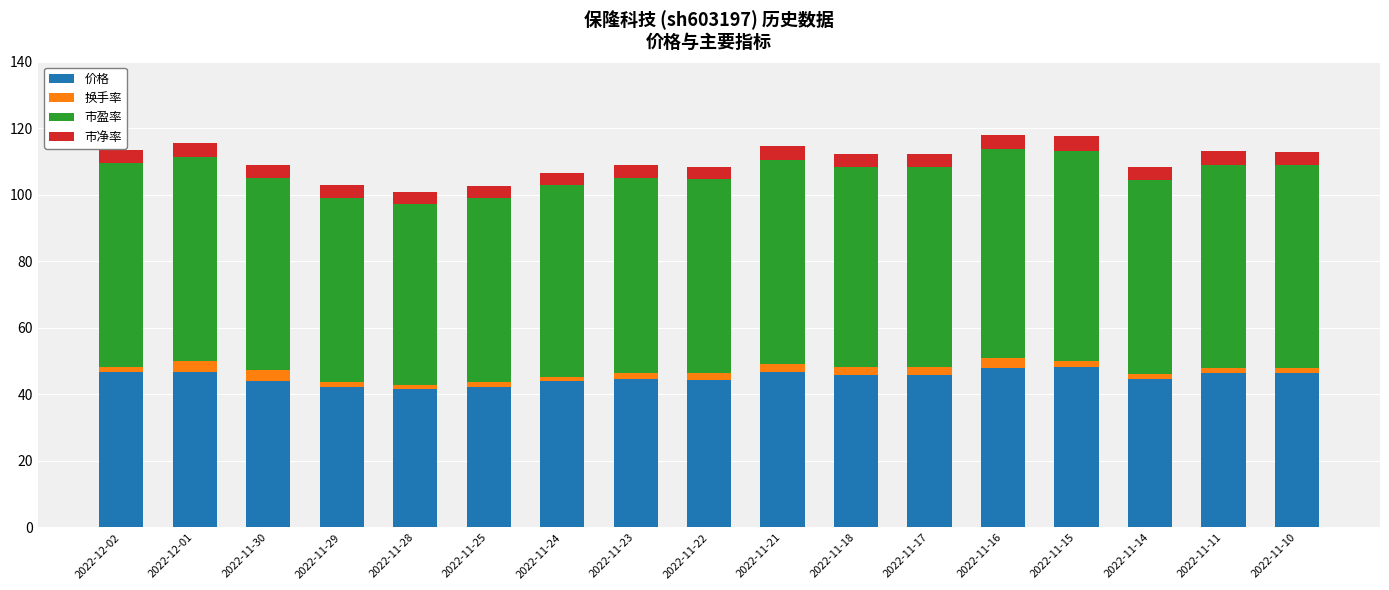

True or false: 价格 has a value of 44.6 at 2022-11-14.

True